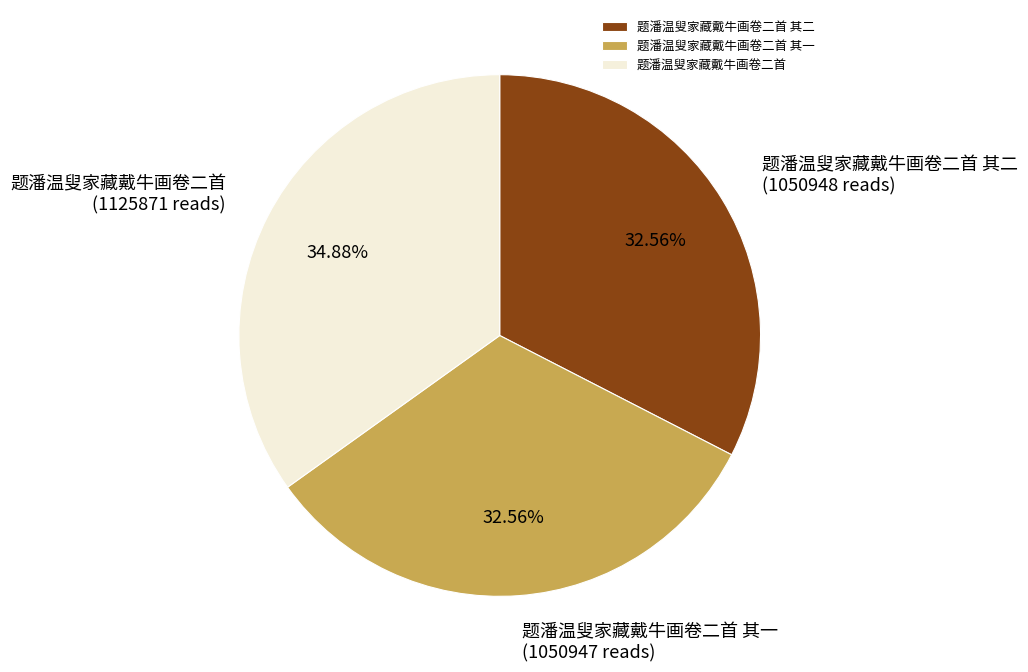

Combined, what portion of the pie is 题潘温叟家藏戴牛画卷二首 其二 and 题潘温叟家藏戴牛画卷二首?

67.4%